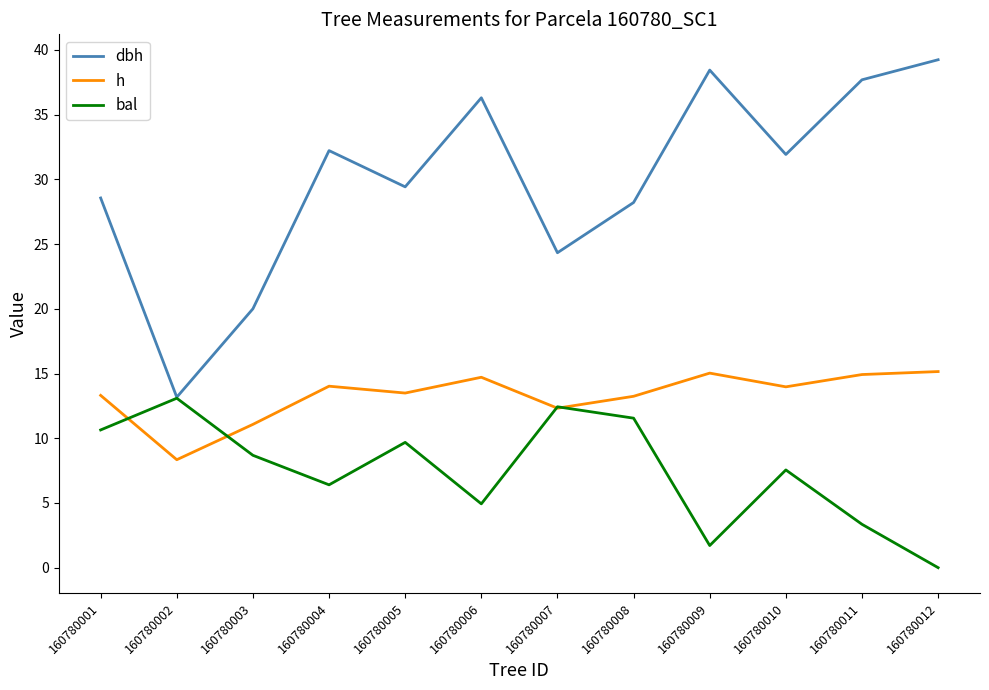

In h, how many points are lower than both neighbors (excluding endpoints)?

4